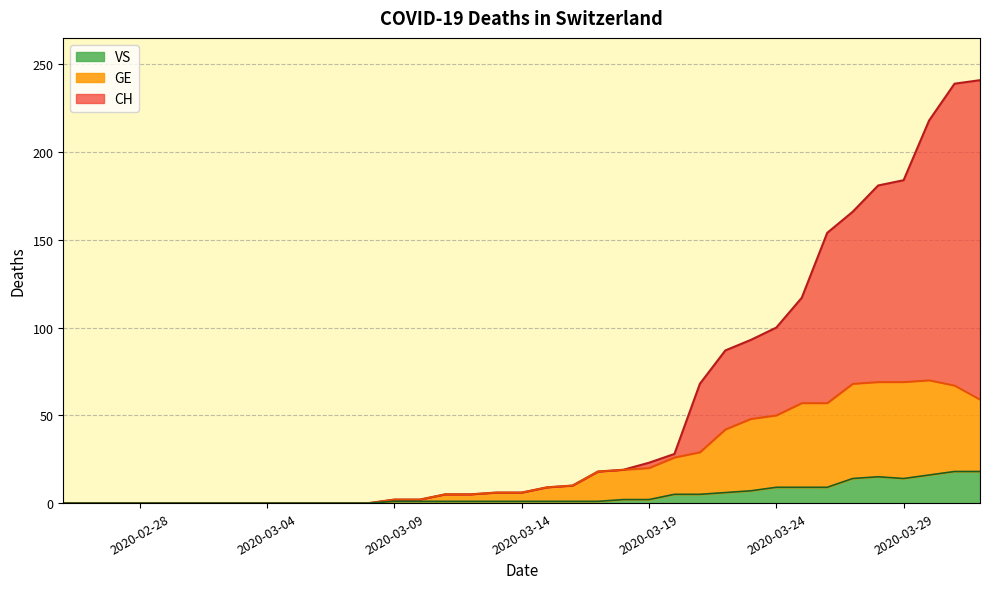

How many data points in GE are less than 6?

17